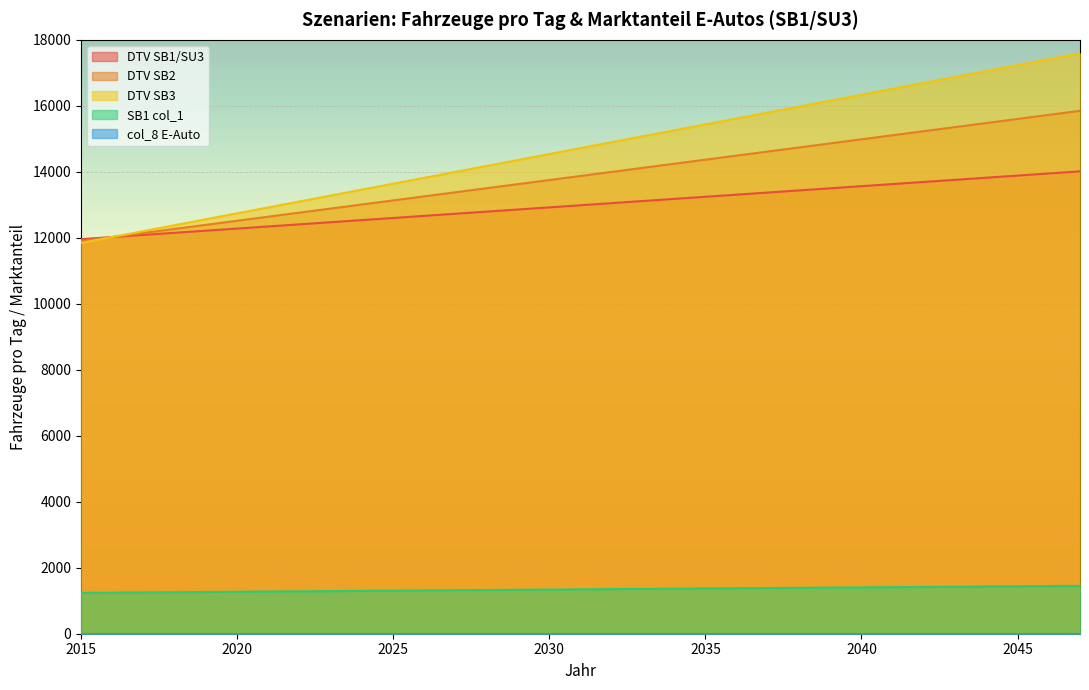

What value does the DTV SB3 series have at 2034?

15257.2